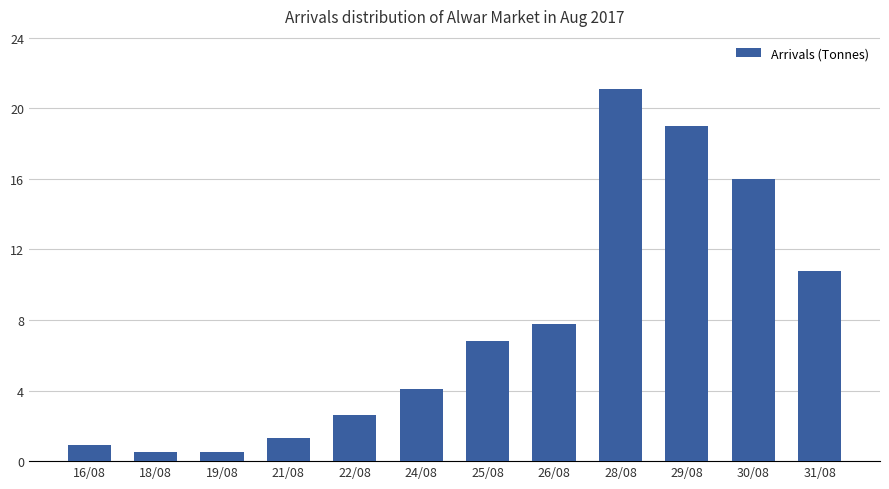

The chart shows a value of 0.9 at 16/08. True or false?

True